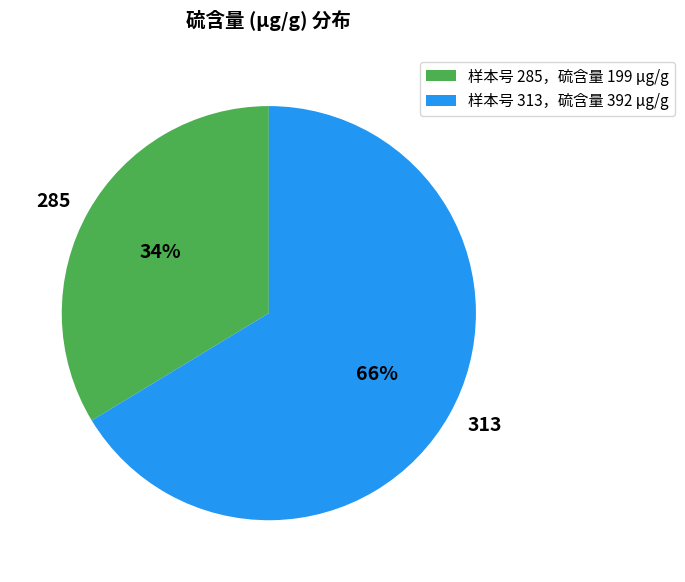

Which slice represents more than half of the pie?

313